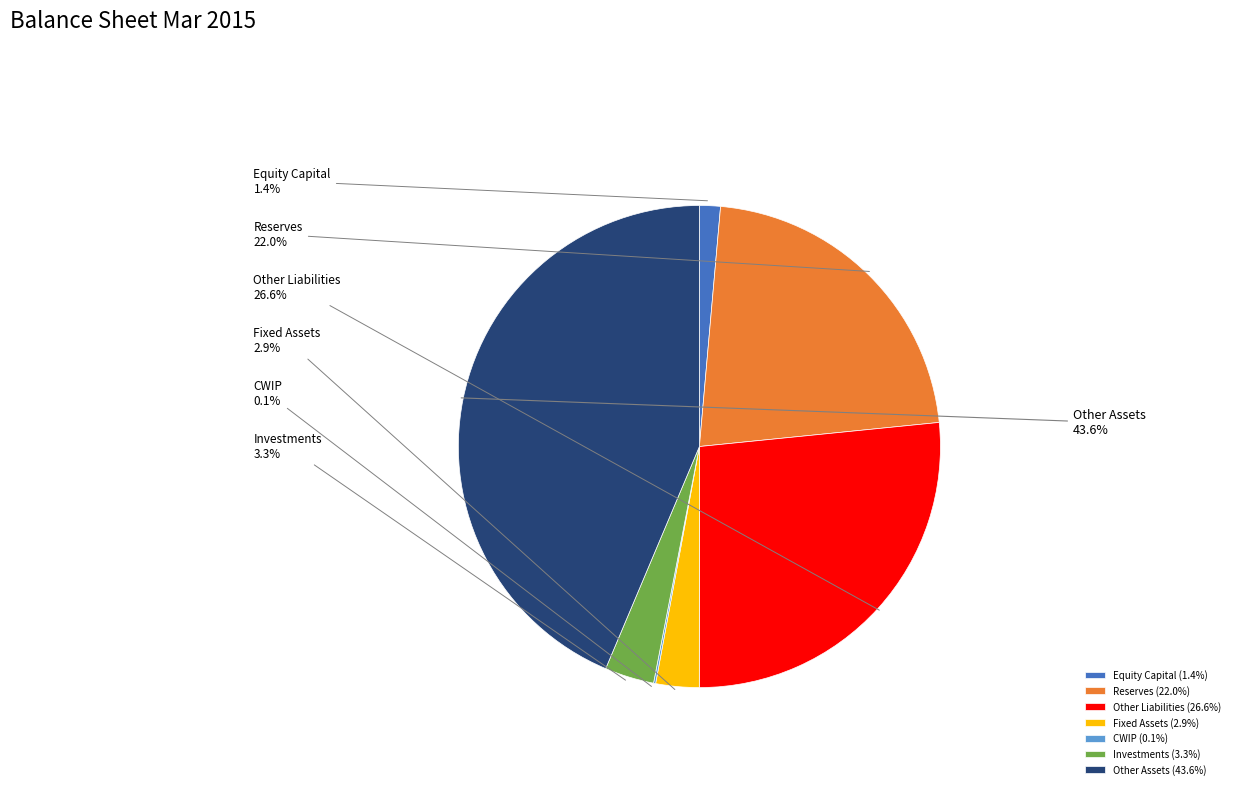

Does Fixed Assets account for over 50% of the chart?

No